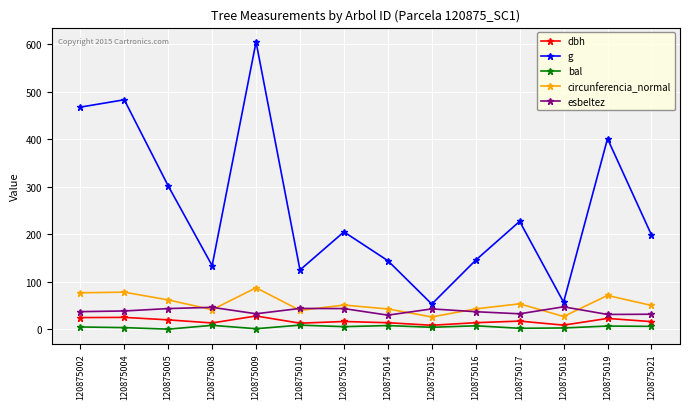

What is the minimum value for circunferencia_normal?

25.8